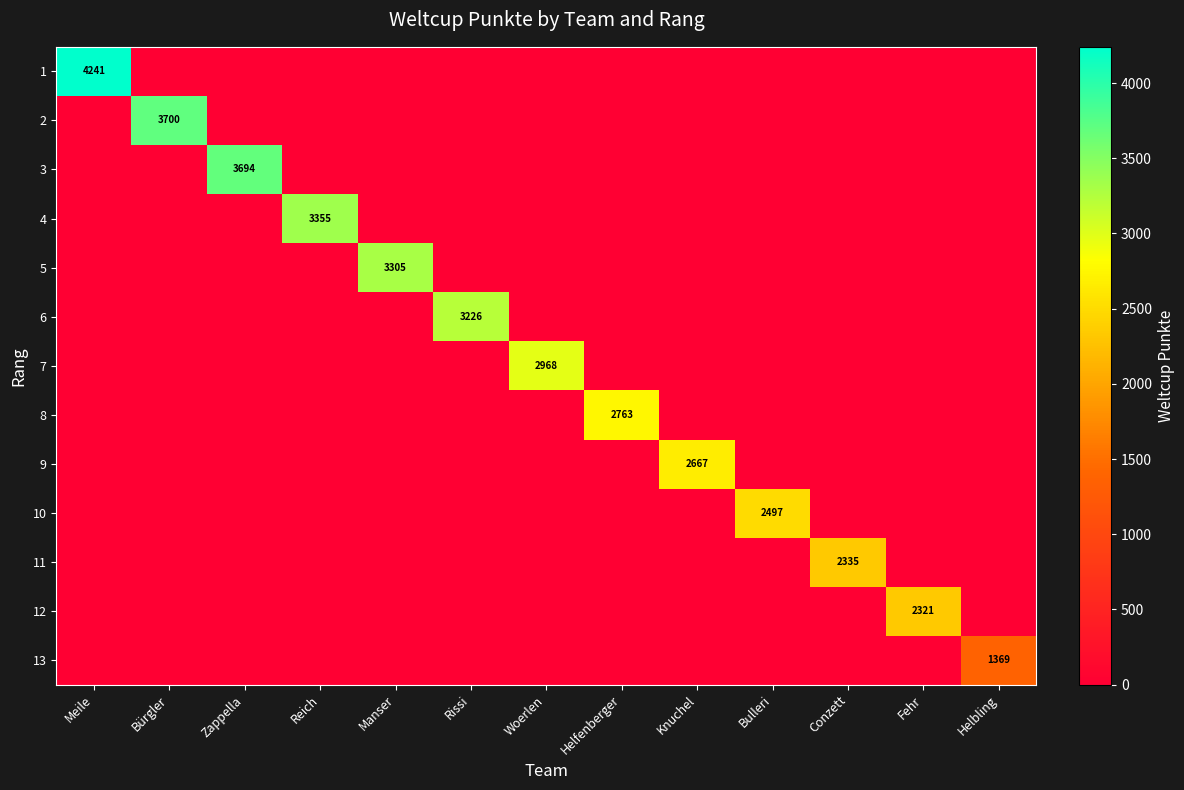

Where is 13 nearest to the value 684?

Meile